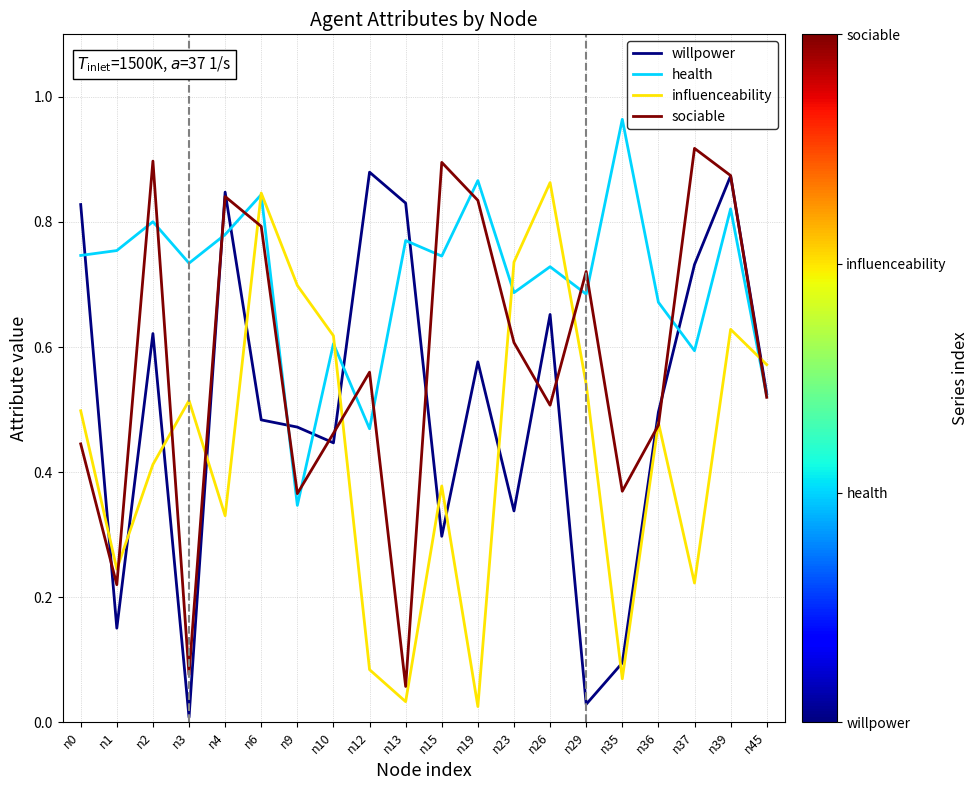

Between n37 and n39, which series saw the biggest shift?

influenceability